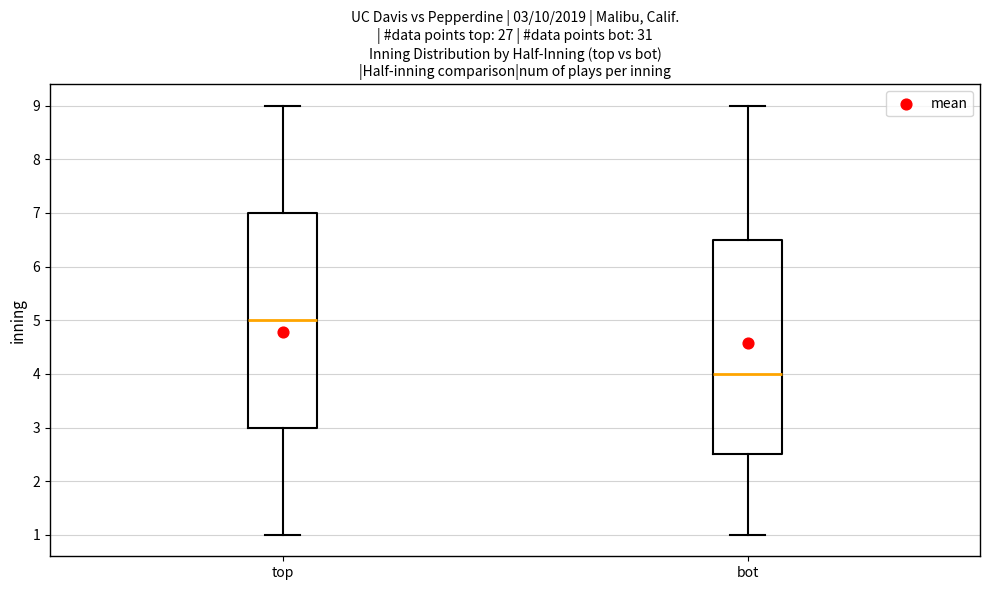

Which box's median line is the highest?

top